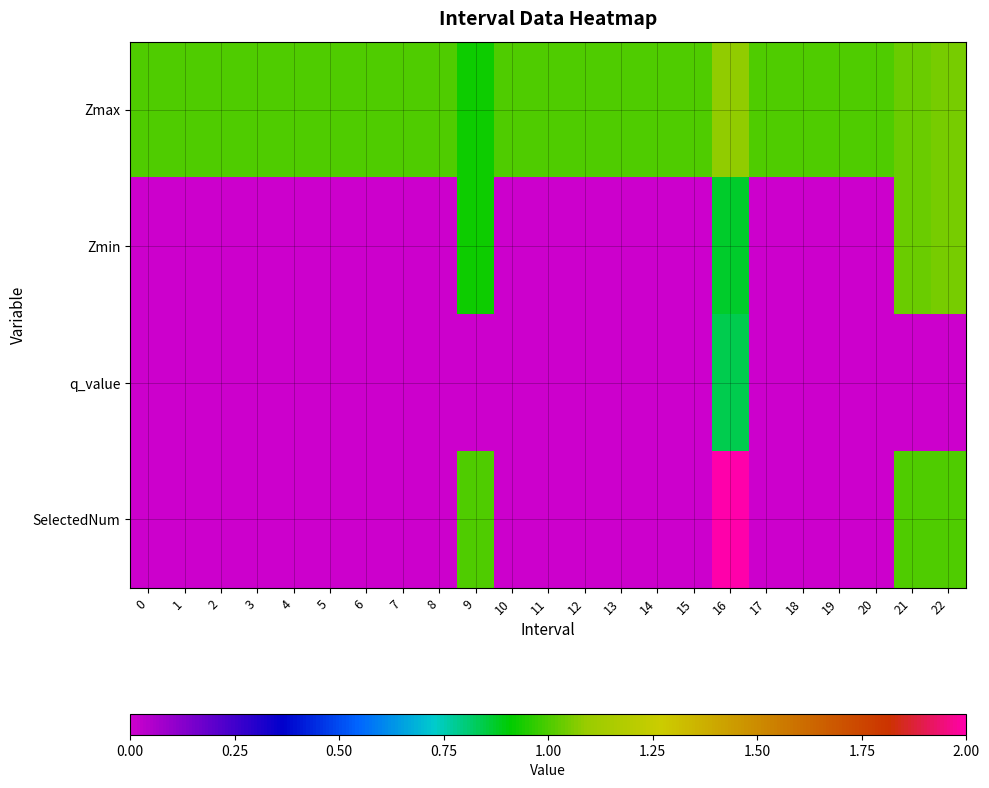

Which series has the largest total across all categories?

Zmax